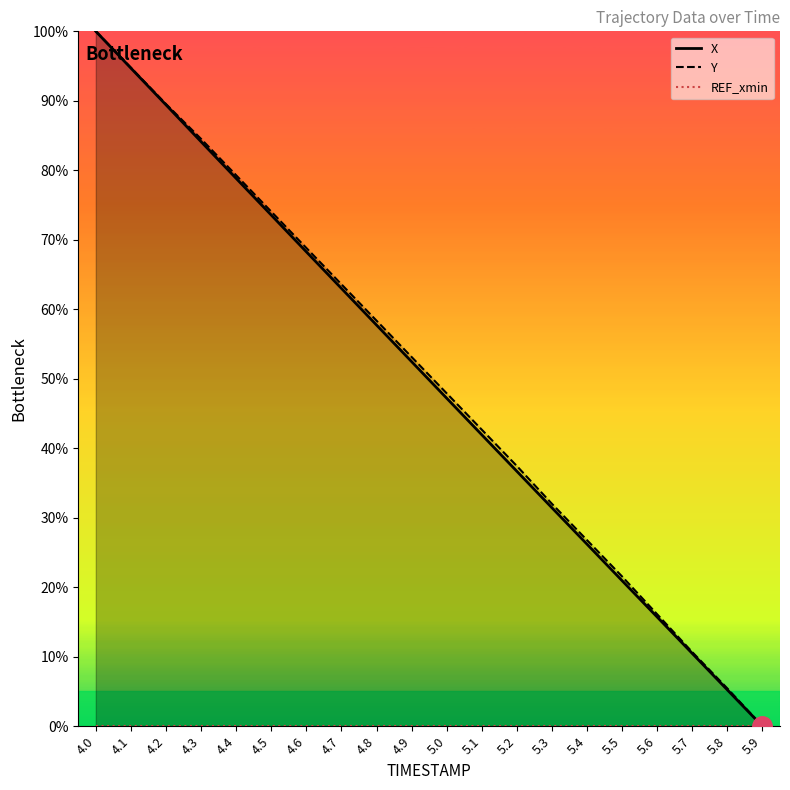

Rank the series by their maximum value, from highest to lowest.

X, Y, REF_xmin